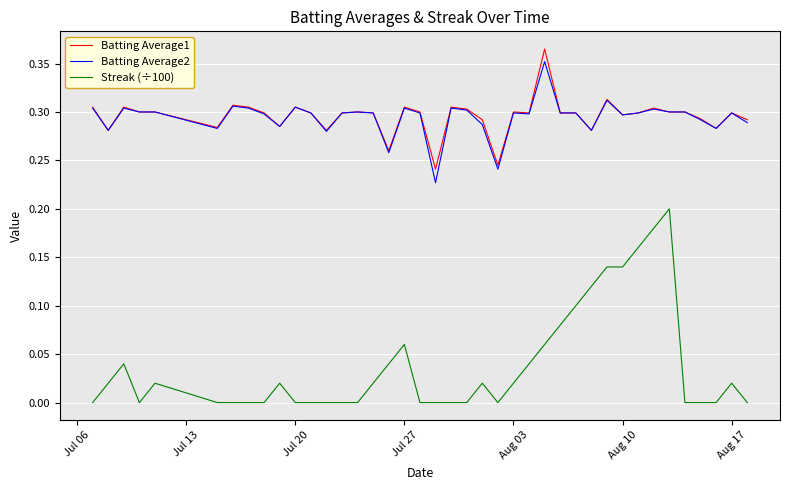

True or false: Streak (÷100) and Batting Average2 cross at least once.

False